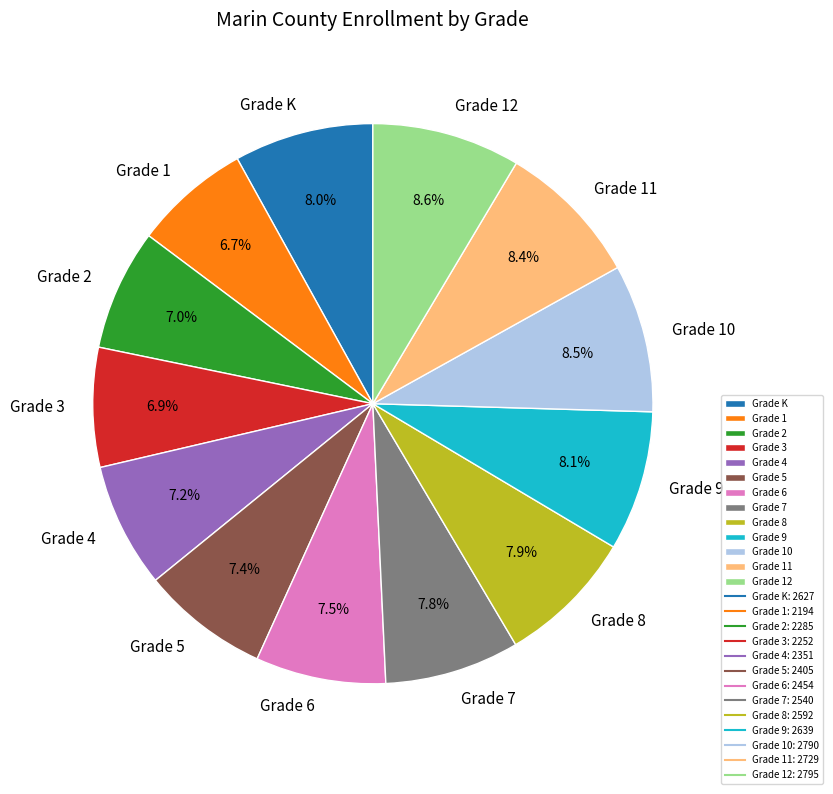

To the nearest percent, what is the difference between the largest and smallest slice percentages?

2%